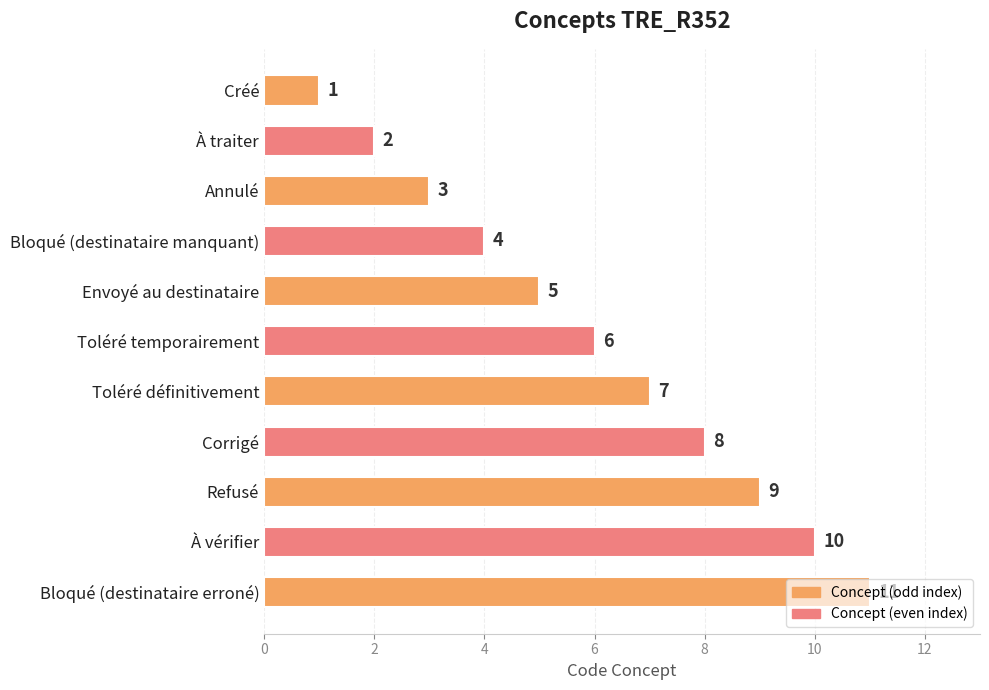

Count the values in the range 3 to 9.

7